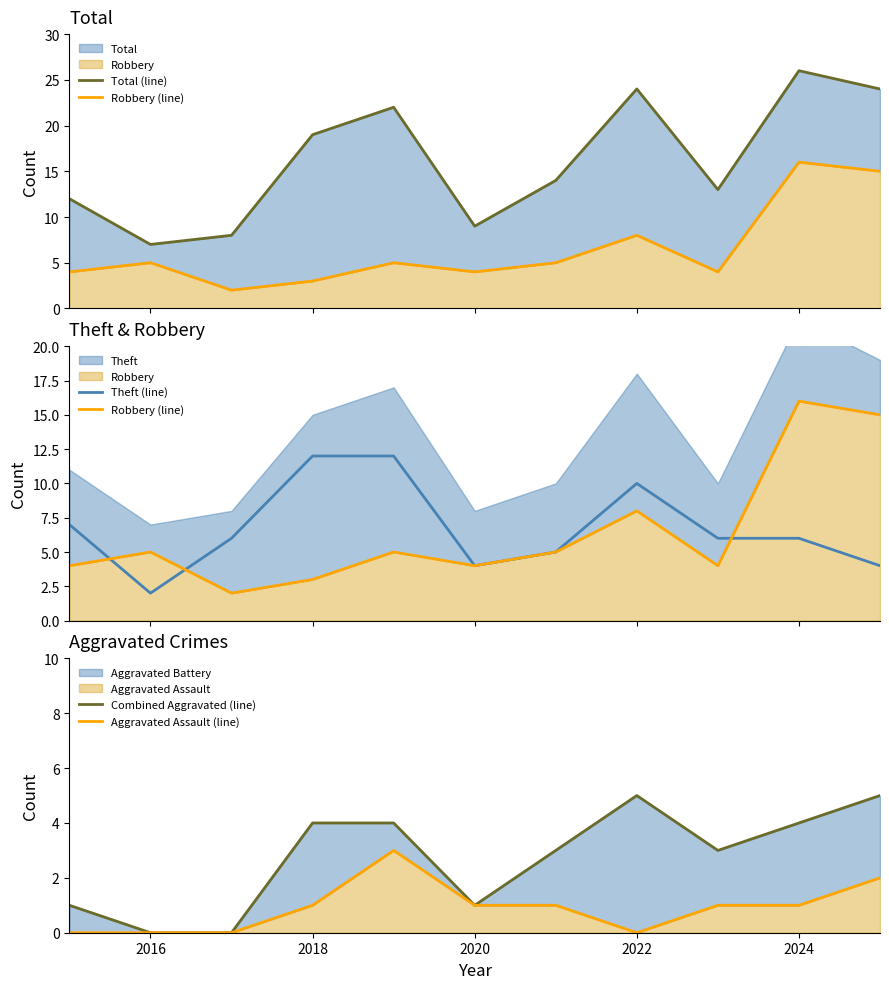

Reading right to left, transcribe all the data shown in this chart.

Total (line): 24	26	13	24	14	9	22	19	8	7	12
Robbery (line): 15	16	4	8	5	4	5	3	2	5	4
Theft (line): 4	6	6	10	5	4	12	12	6	2	7
Combined Aggravated (line): 5	4	3	5	3	1	4	4	0	0	1
Aggravated Assault (line): 2	1	1	0	1	1	3	1	0	0	0